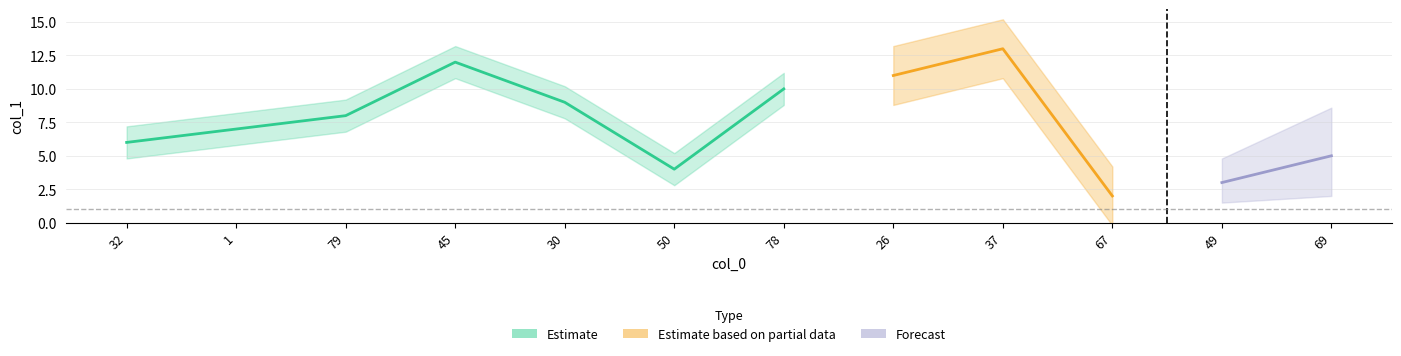

What position from the right is 45?

9